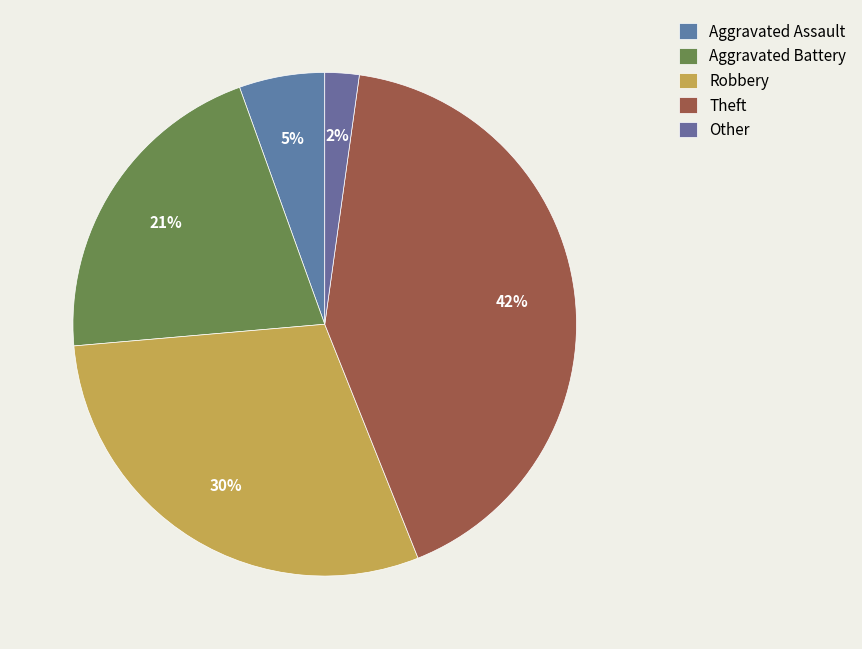

Which category has the biggest portion of the pie?

Theft